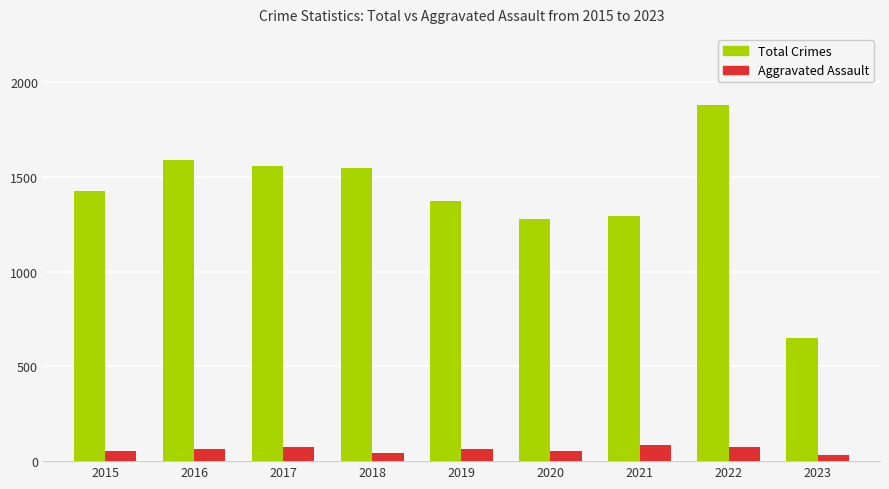

Which category has the highest value in the Total Crimes series?

2022